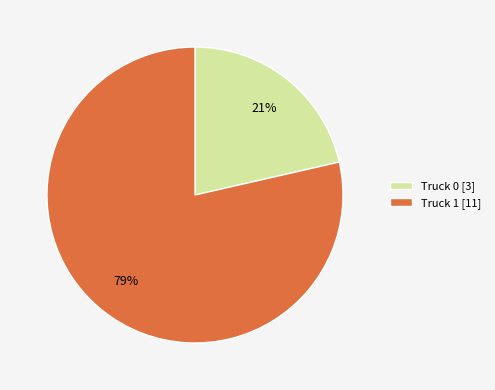

True or false: Truck 1 accounts for 73% of the total.

False